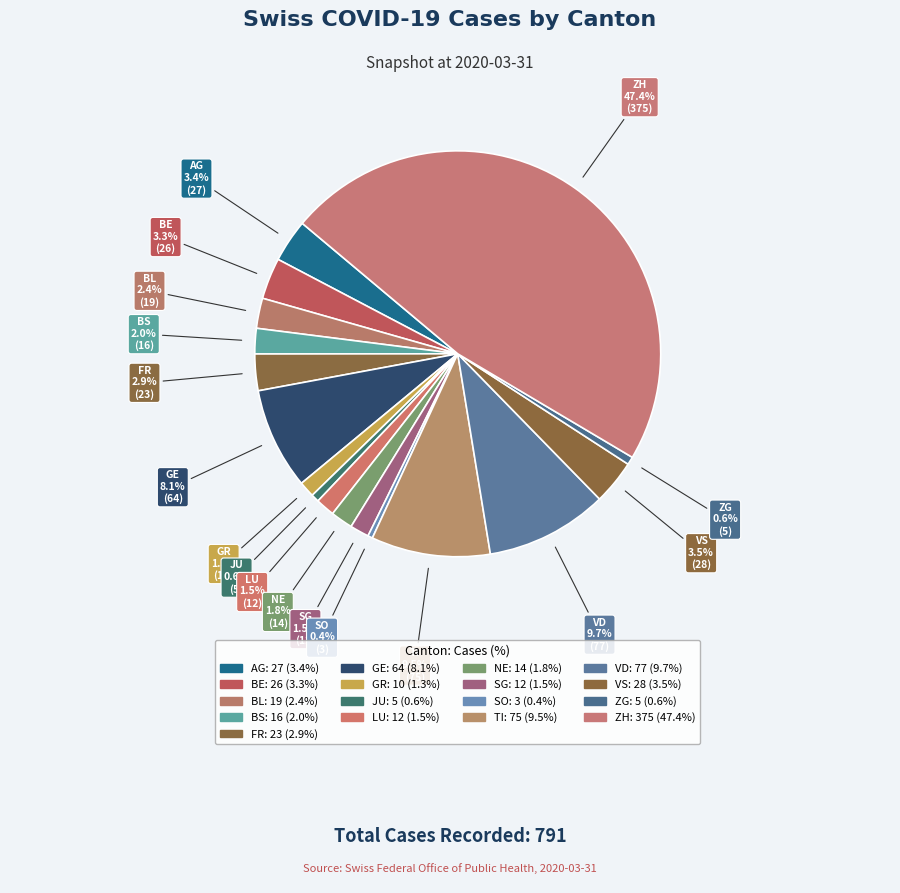

Count the number of slices in the pie.

17